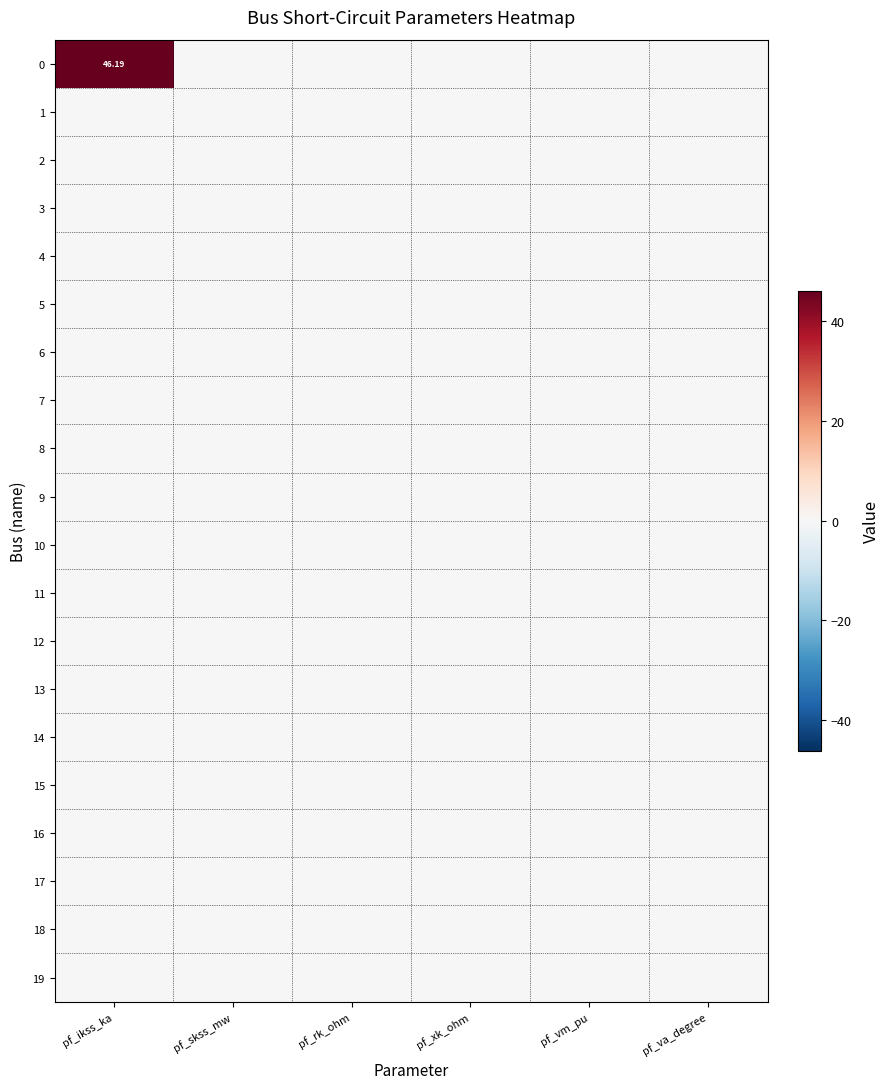

Rank the series by their maximum value, from highest to lowest.

0, 1, 2, 3, 4, 5, 6, 7, 8, 9, 10, 11, 12, 13, 14, 15, 16, 17, 18, 19